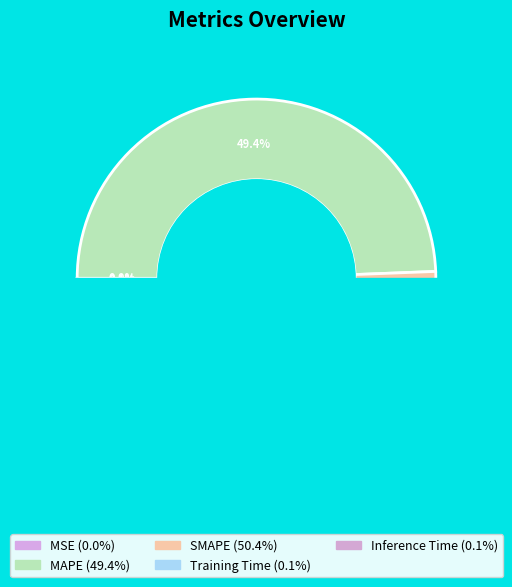

Is there a majority slice in this chart?

Yes